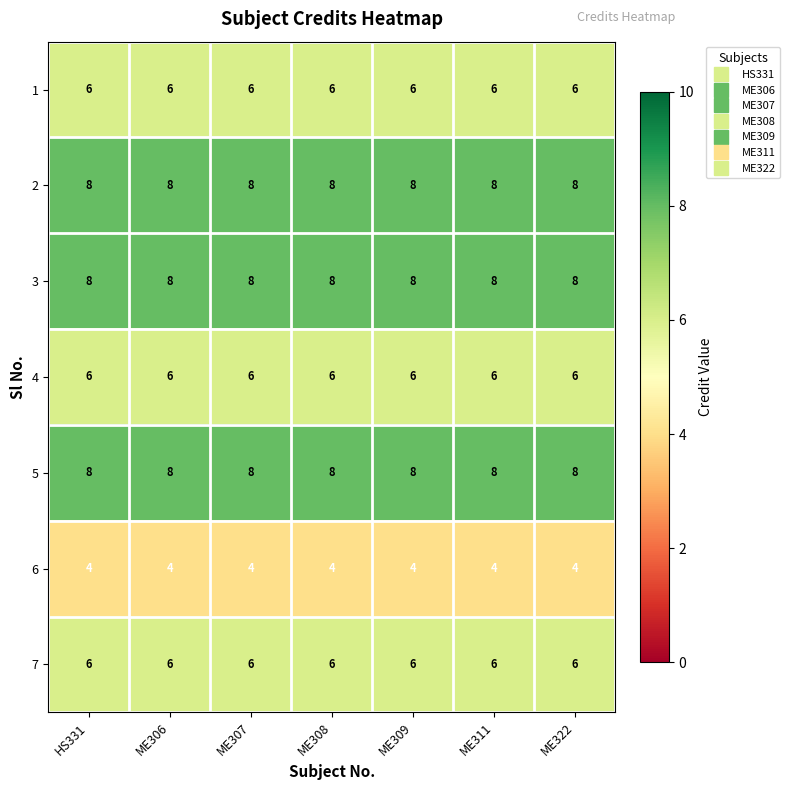

What is the total value across all series at ME322?

46